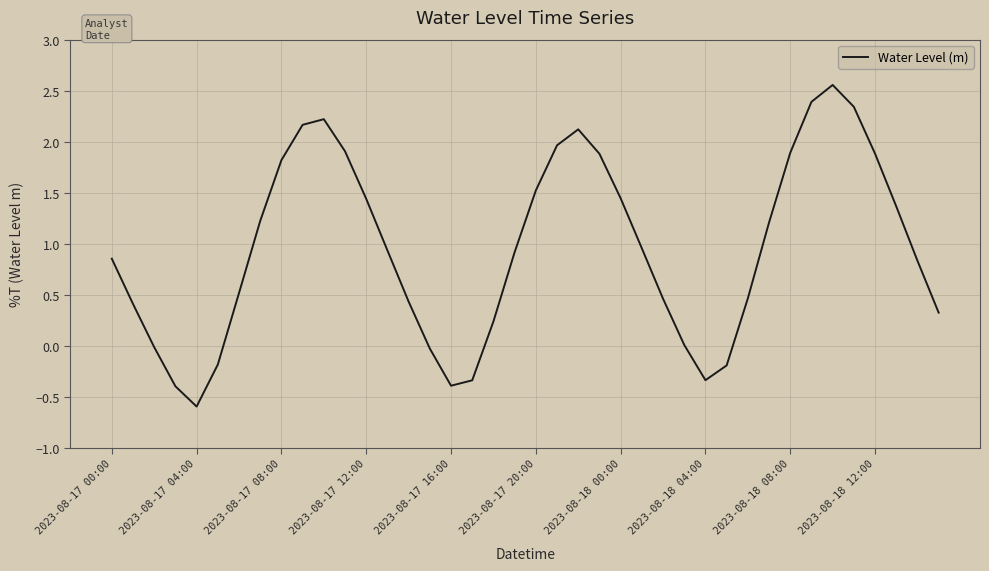

What is the difference between the second highest and minimum values?

3.0